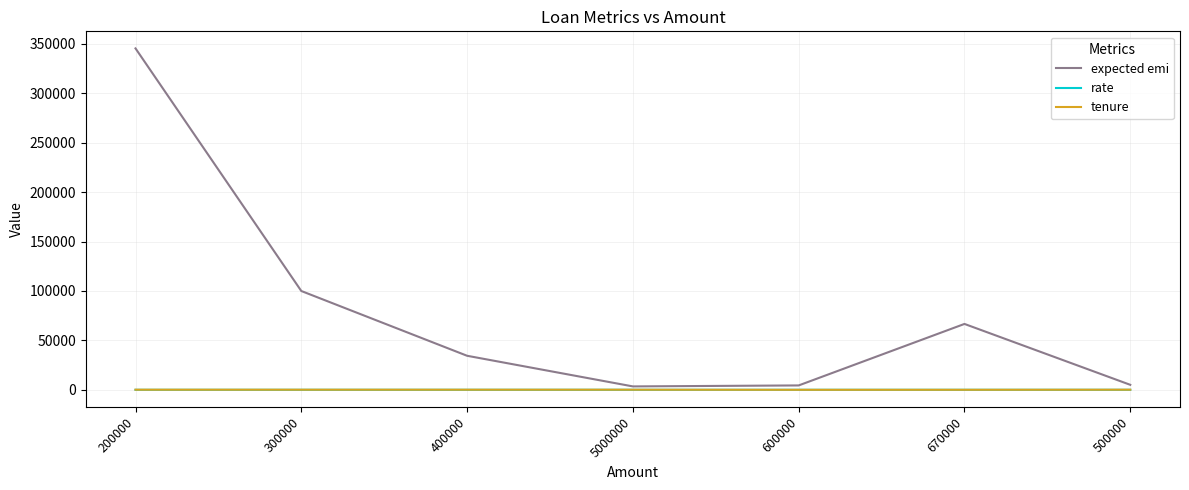

True or false: expected emi and tenure intersect in this chart.

False